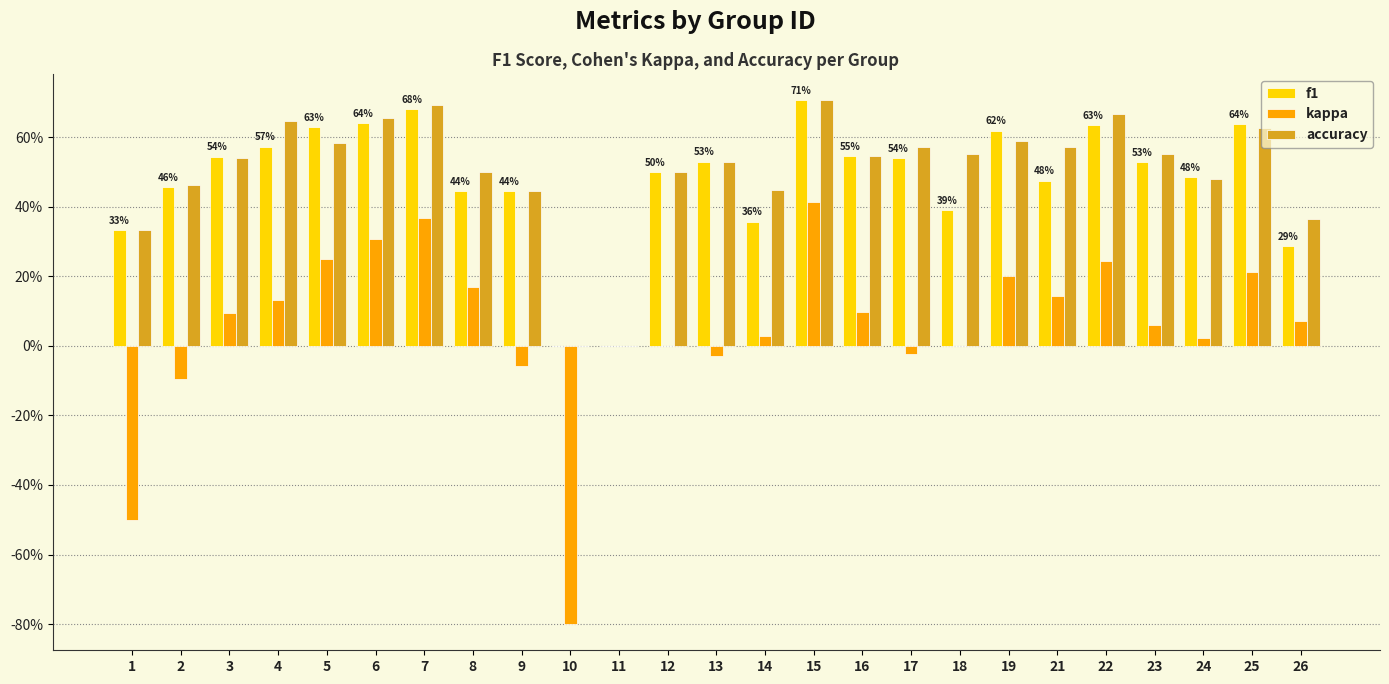

Count the f1 values in the range 0 to 1.

25